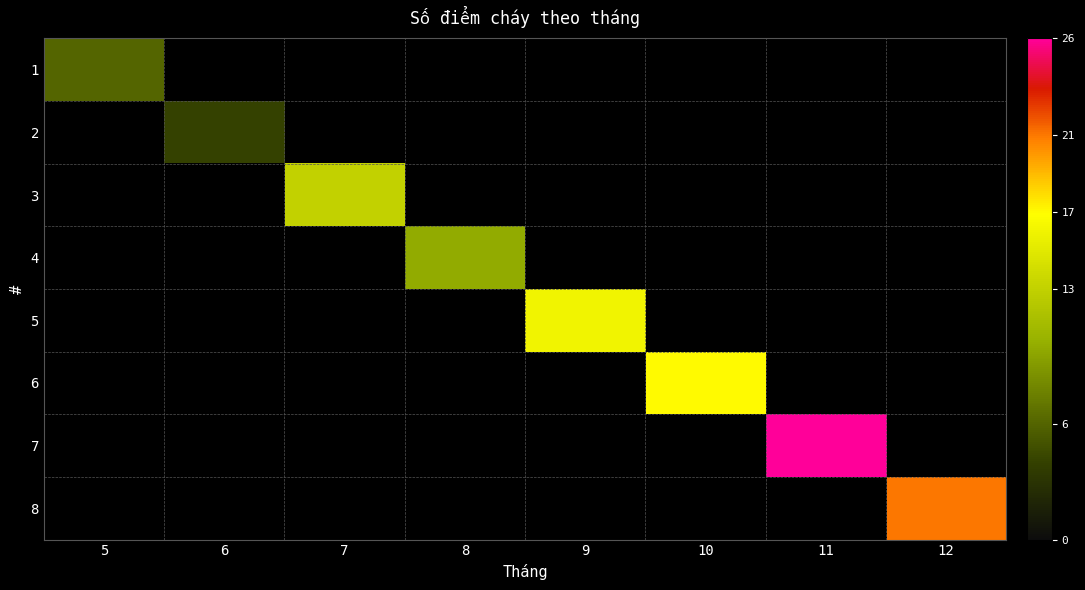

Count the number of data series in this chart.

8